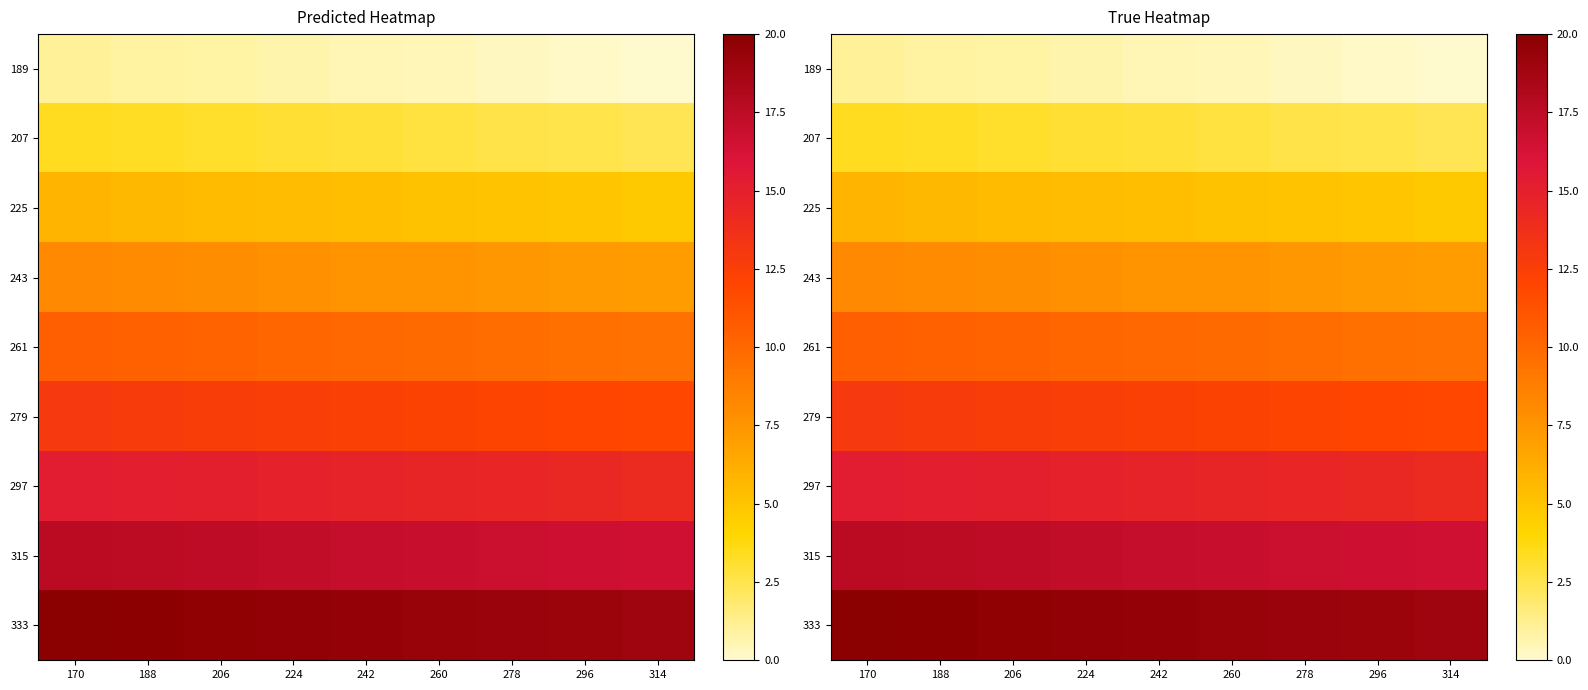

What is the maximum value for 225?

5.8